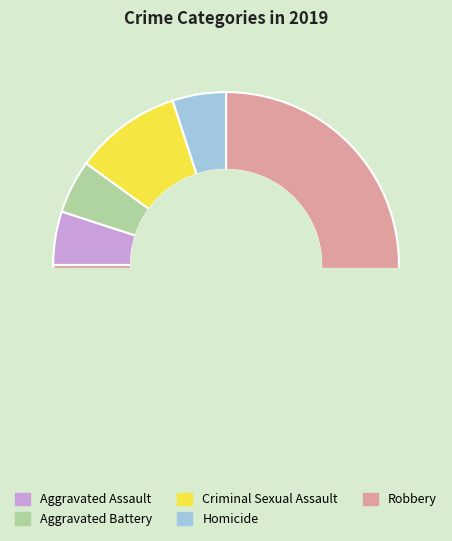

Rank the categories by value from lowest to highest.

Aggravated Assault, Aggravated Battery, Homicide, Criminal Sexual Assault, Robbery